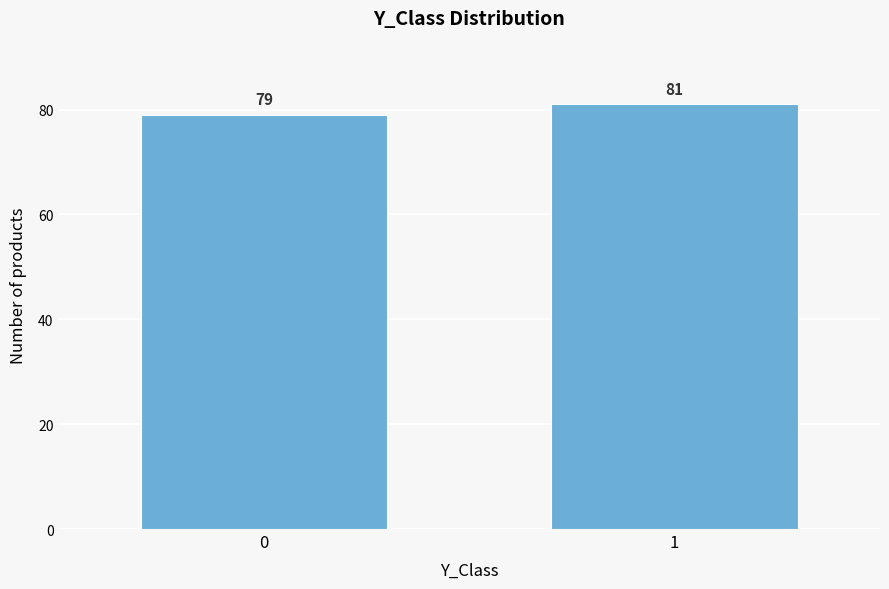

Reading right to left, list all the values displayed in this chart.

1=81	0=79